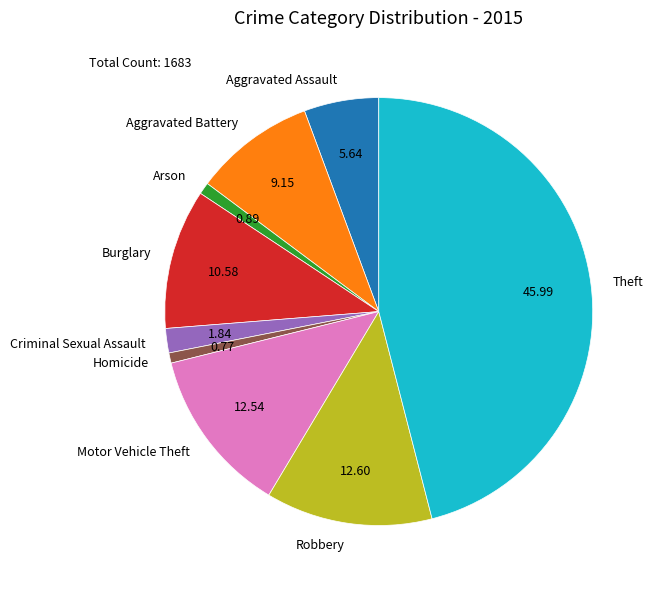

The Robbery slice represents 13% of the pie. True or false?

True